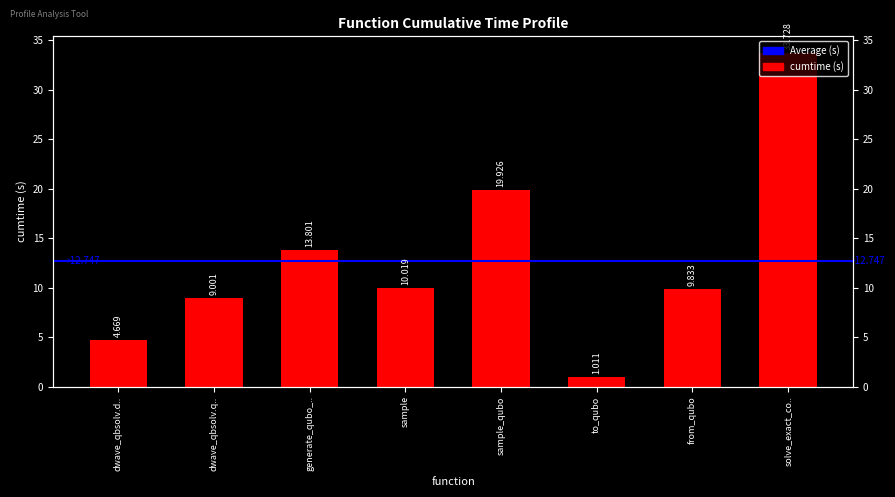

Does the chart contain any negative values?

No